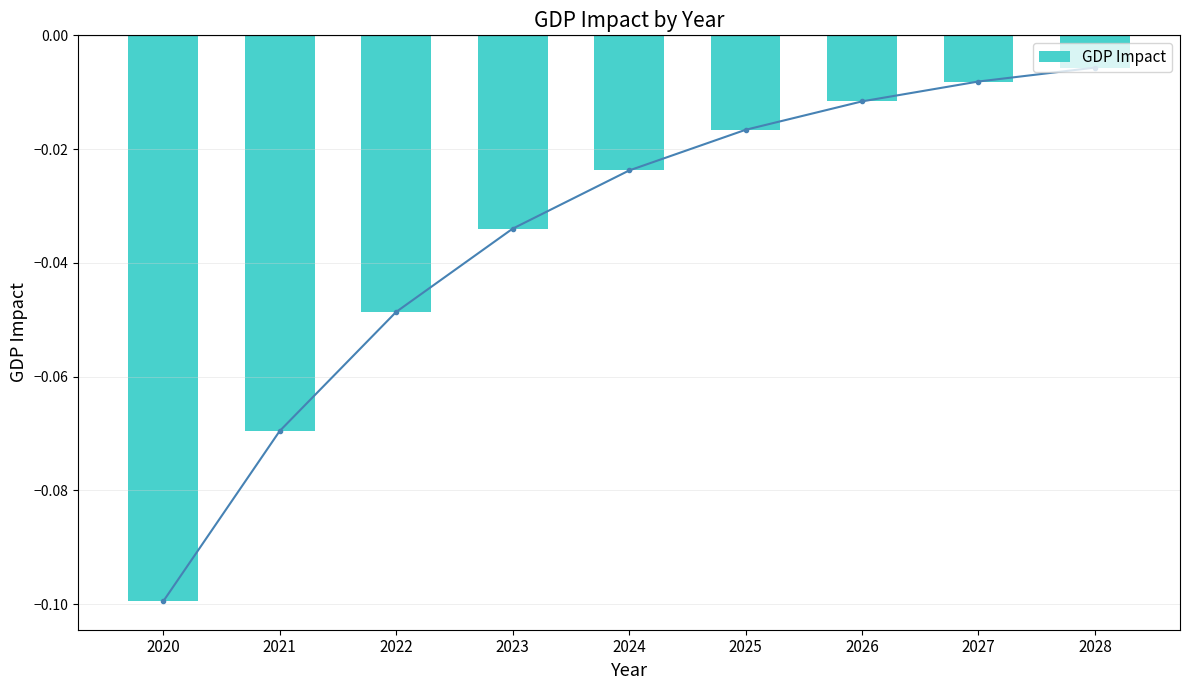

Reading left to right, what are all the values shown in this chart?

2020=-0.1	2021=-0.1	2022=-0.0	2023=-0.0	2024=-0.0	2025=-0.0	2026=-0.0	2027=-0.0	2028=-0.0